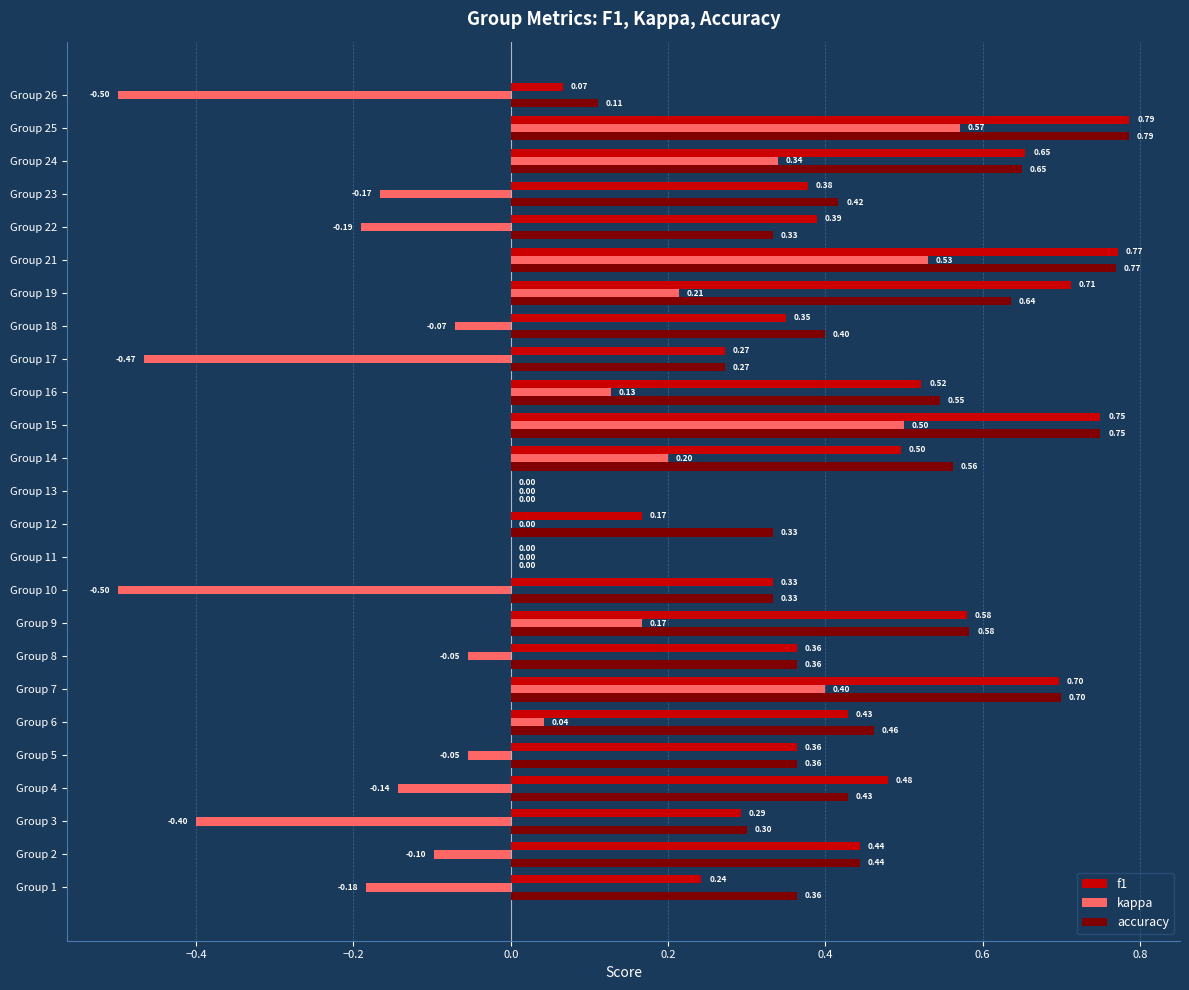

What is the sum of the kappa values at Group 21 and Group 14?

0.7